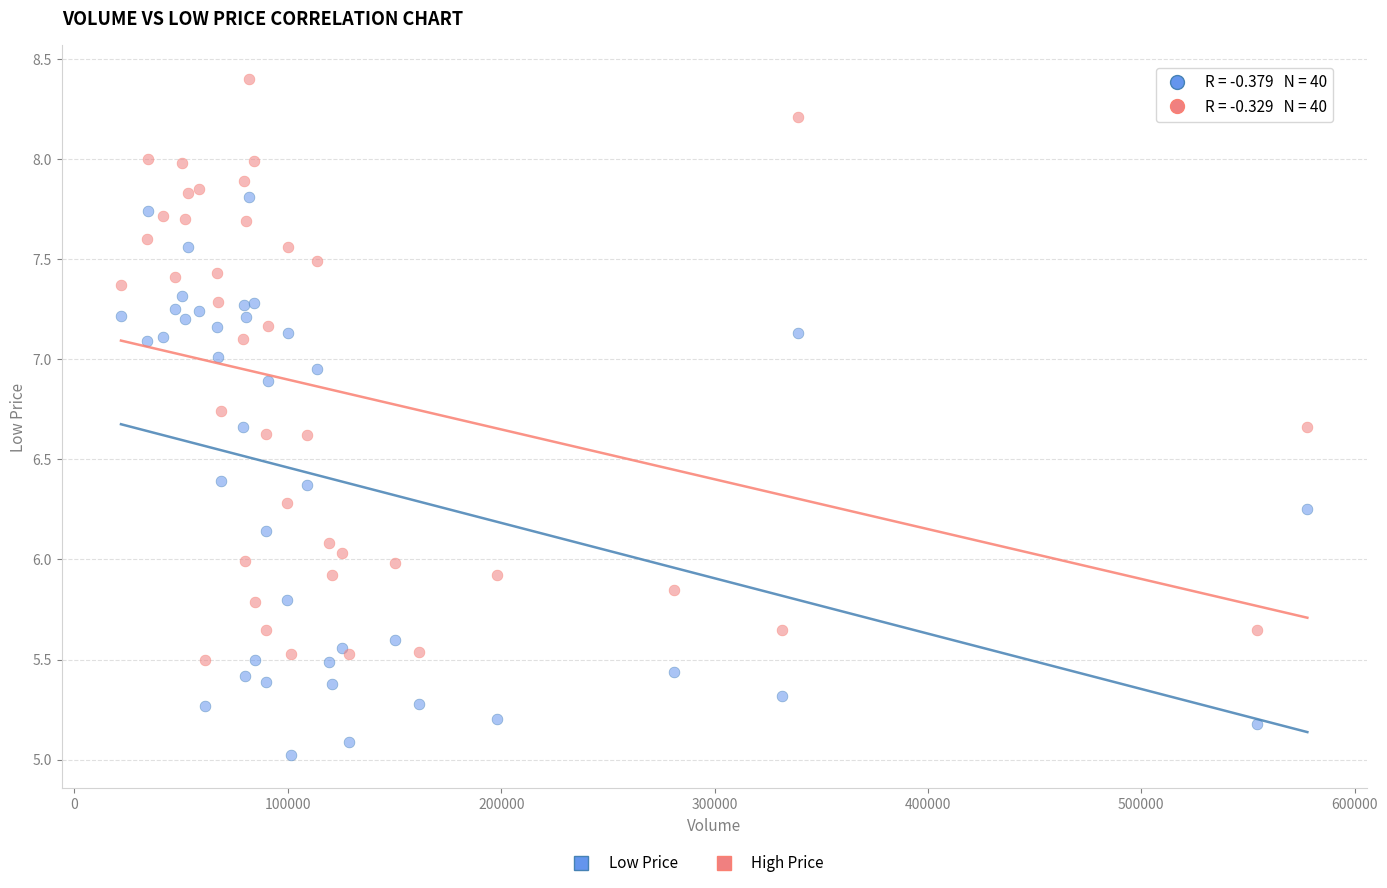

Which series has the widest spread of Y values?

High Price